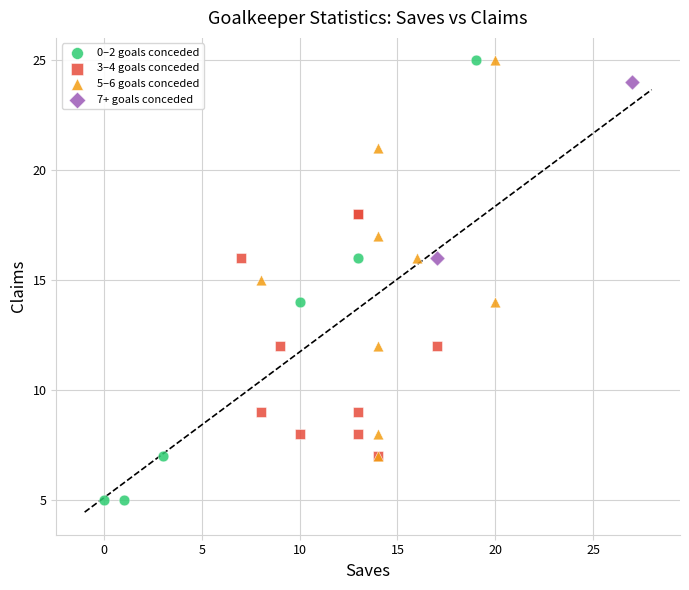

What are all the series names shown in the legend?

0–2 goals conceded, 3–4 goals conceded, 5–6 goals conceded, 7+ goals conceded